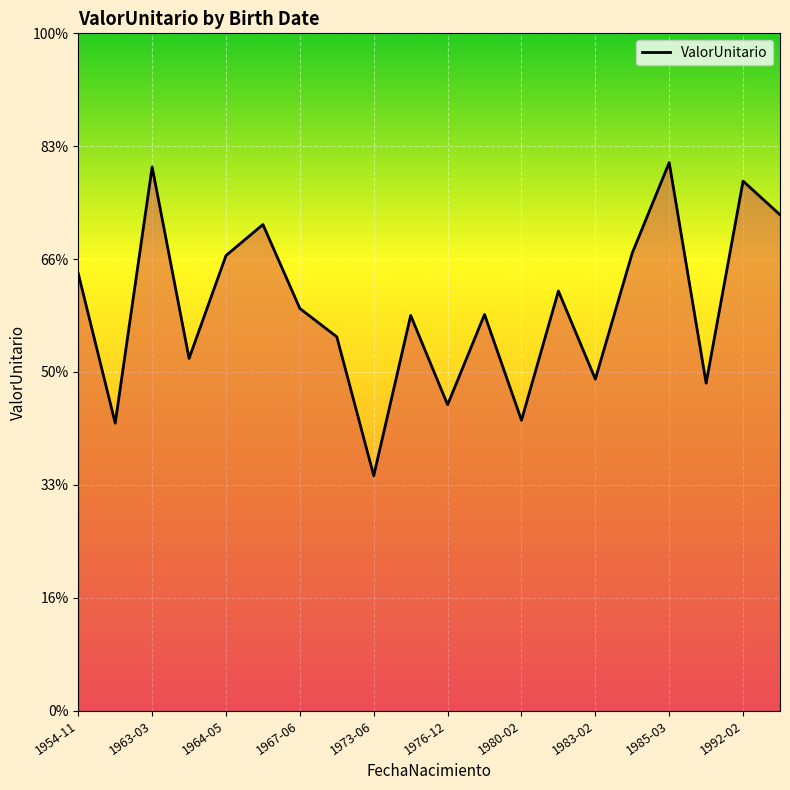

Does the chart display data point markers on the line(s)?

No